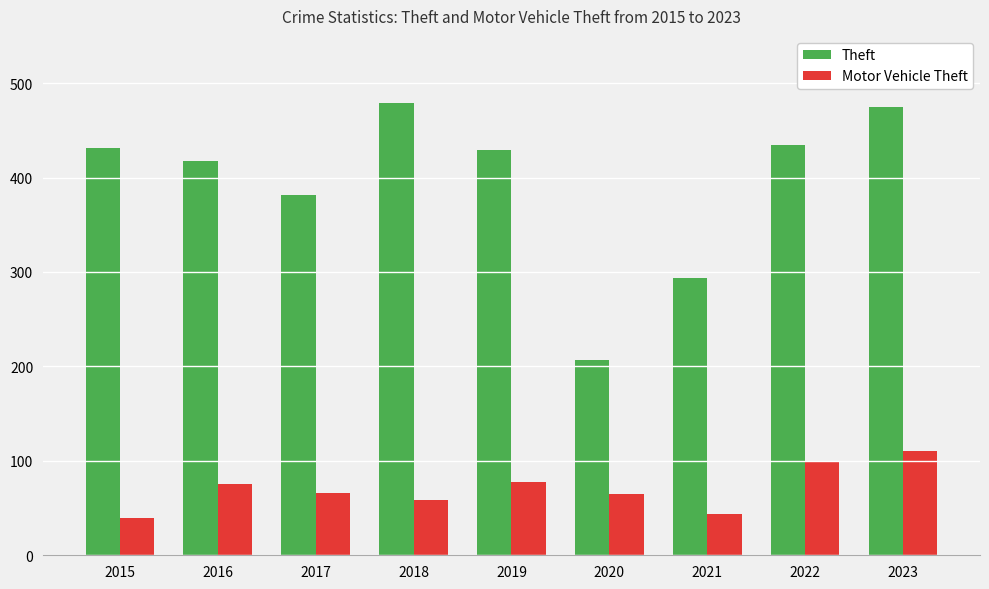

The Motor Vehicle Theft series shows 110 at 2023. True or false?

True